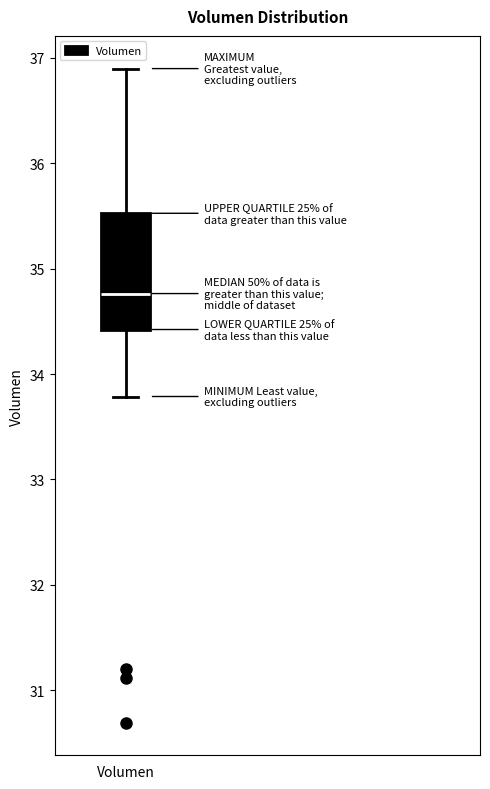

Transcribe this box plot: give where the median line is, the range the box spans, and where the two whiskers end, as read against the y-axis. The values are not printed on the chart, so give them approximately, as read against the axis.

median 34.8, box 34.4 to 35.5, whiskers 33.8 to 36.9